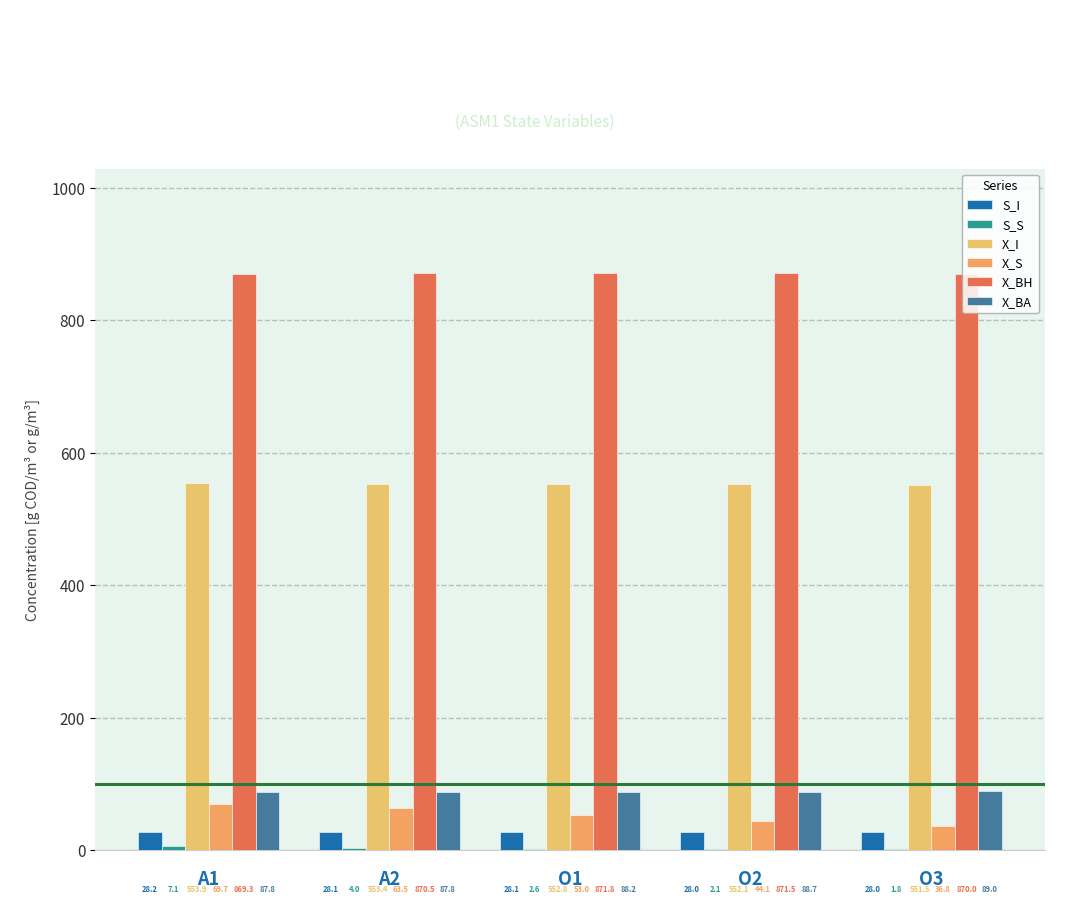

What is the difference between the X_I values at A2 and O2?

1.3